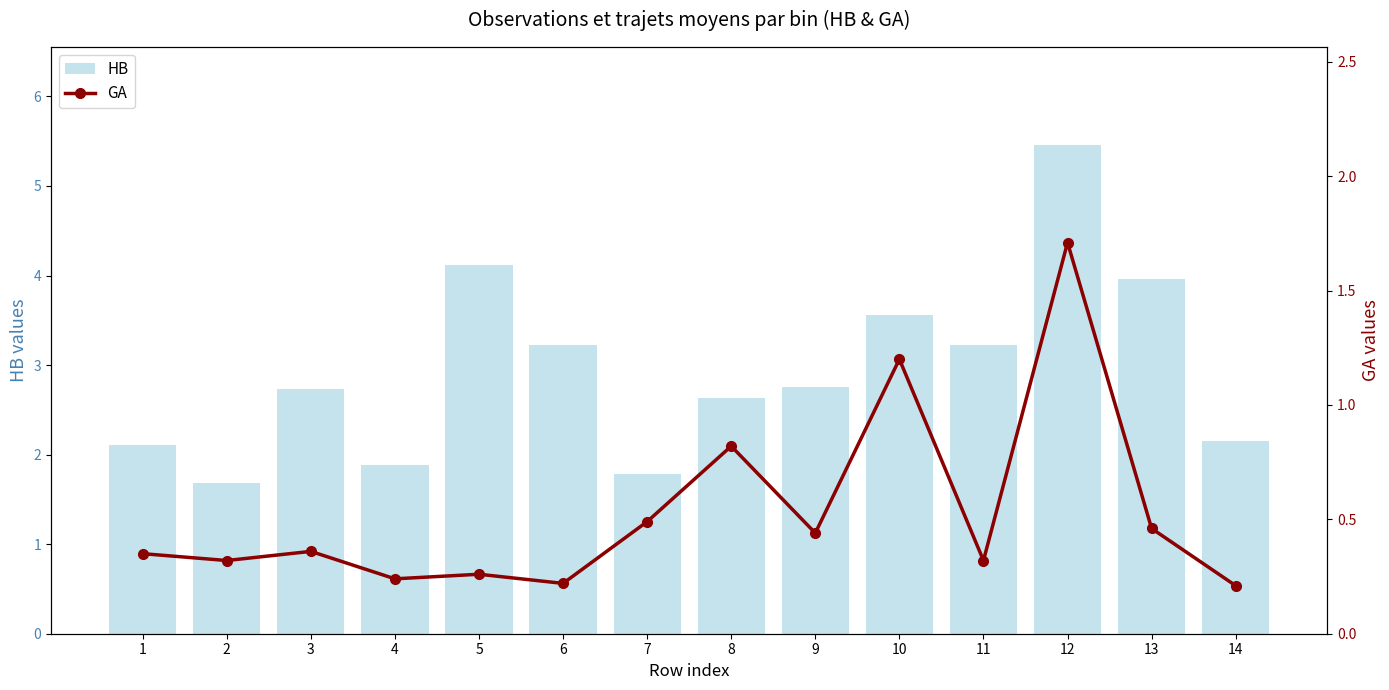

At which label does HB reach its minimum?

2